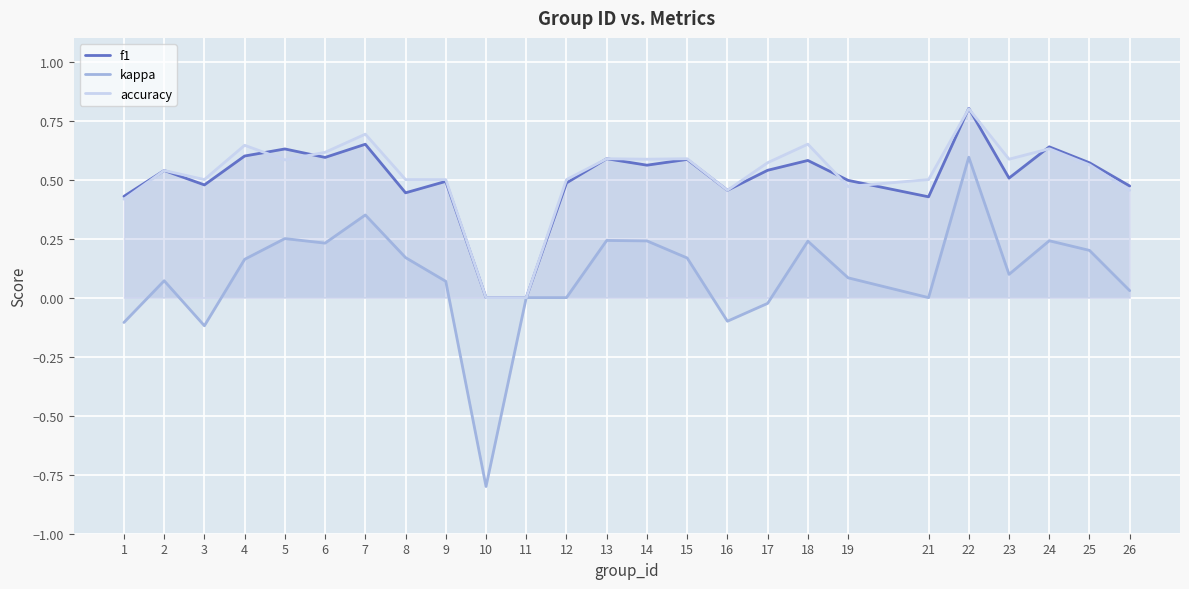

What is the difference between the kappa values at 3 and 4?

0.3